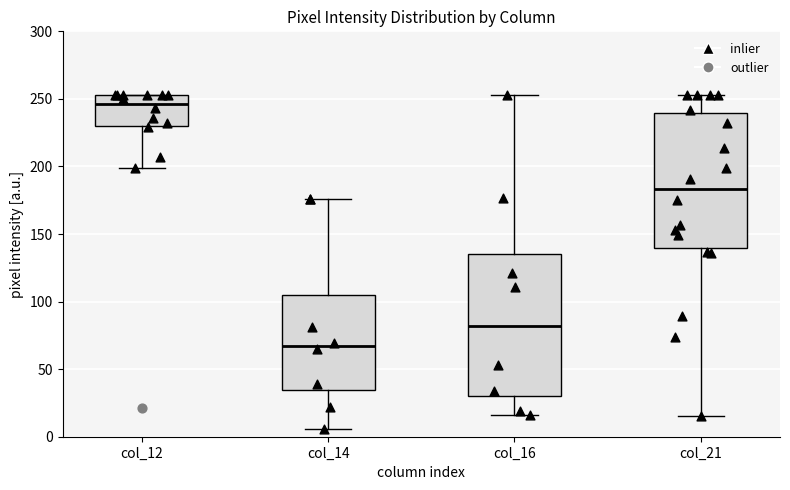

Reading left to right, transcribe this box plot: for each box, give where its median line is, the range the box spans, and where its two whiskers end, as read against the y-axis. The values are not printed on the chart, so give them approximately, as read against the axis.

col_12: median 245, box 230 to 255, whiskers 200 to 255
col_14: median 65, box 35 to 105, whiskers 5 to 175
col_16: median 80, box 30 to 135, whiskers 15 to 255
col_21: median 185, box 140 to 240, whiskers 15 to 255